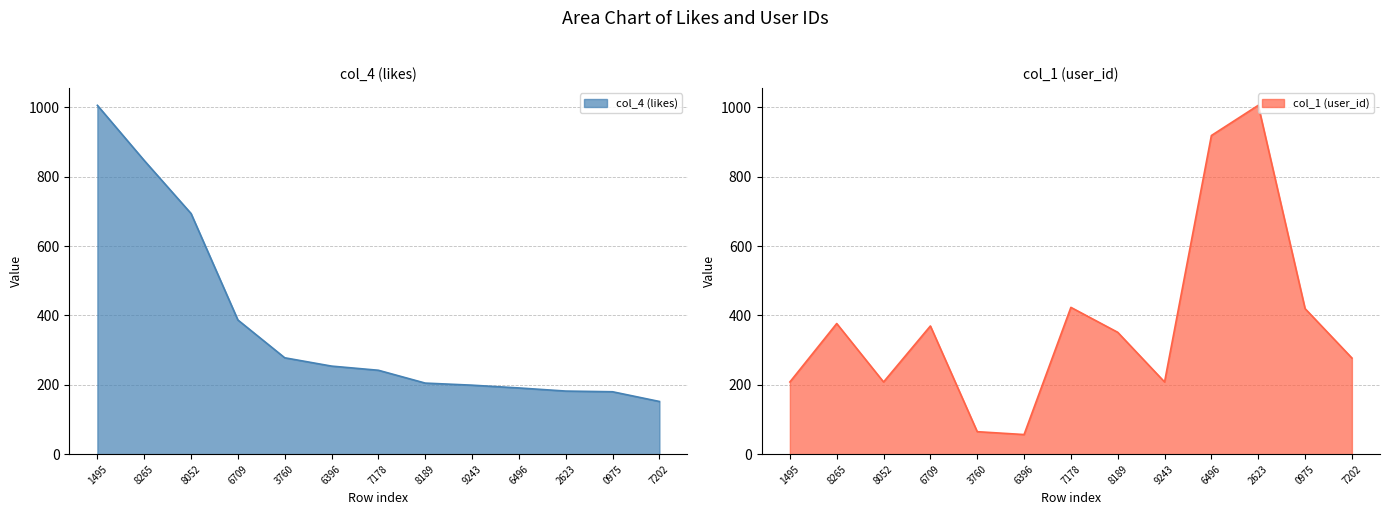

What is the difference between the maximum and minimum values in the col_4 (likes) series?

854